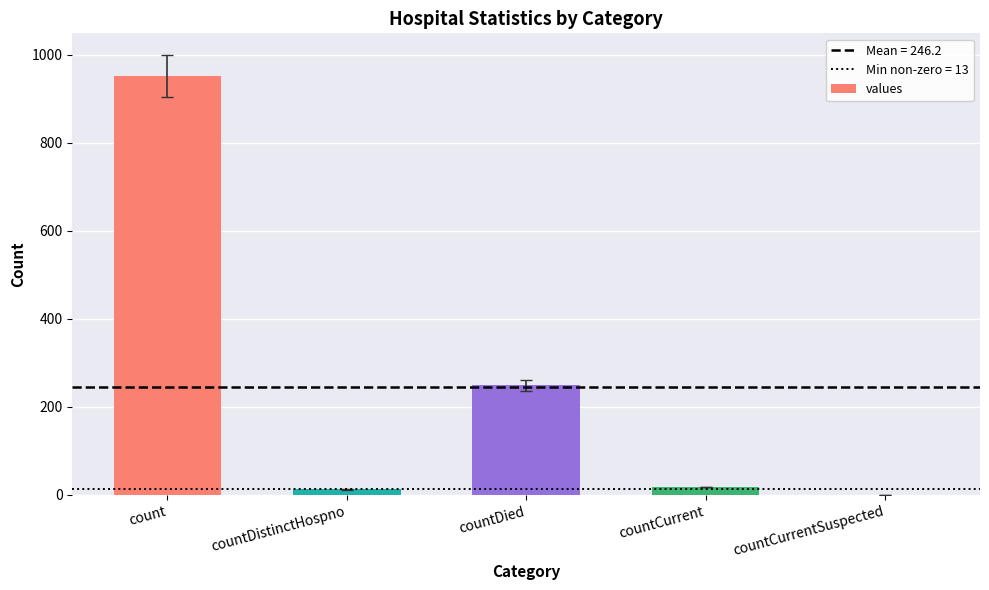

What is the change in value from count to countDistinctHospno?

-938